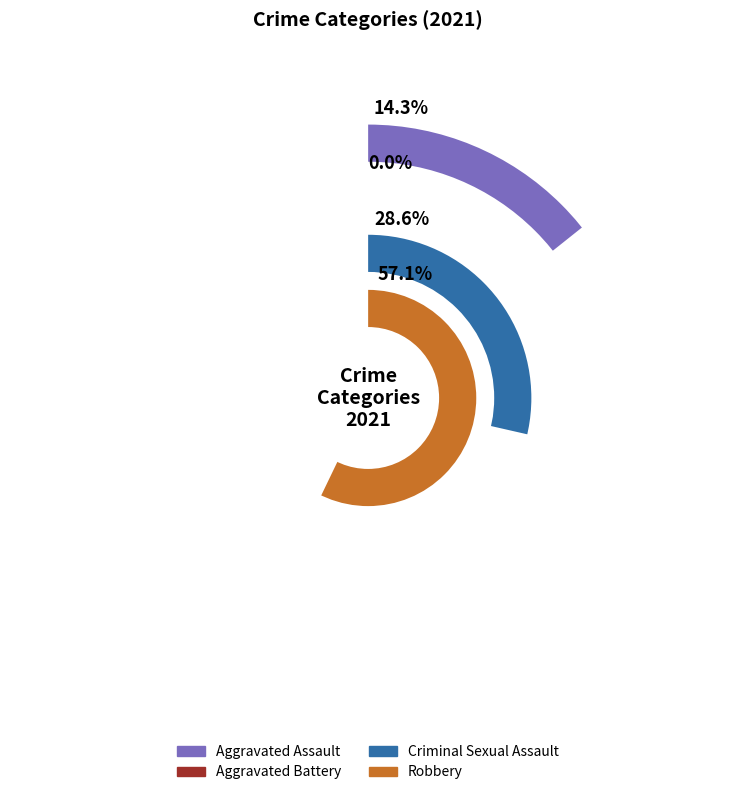

To the nearest percent, what is the difference between the largest and smallest slice percentages?

57%